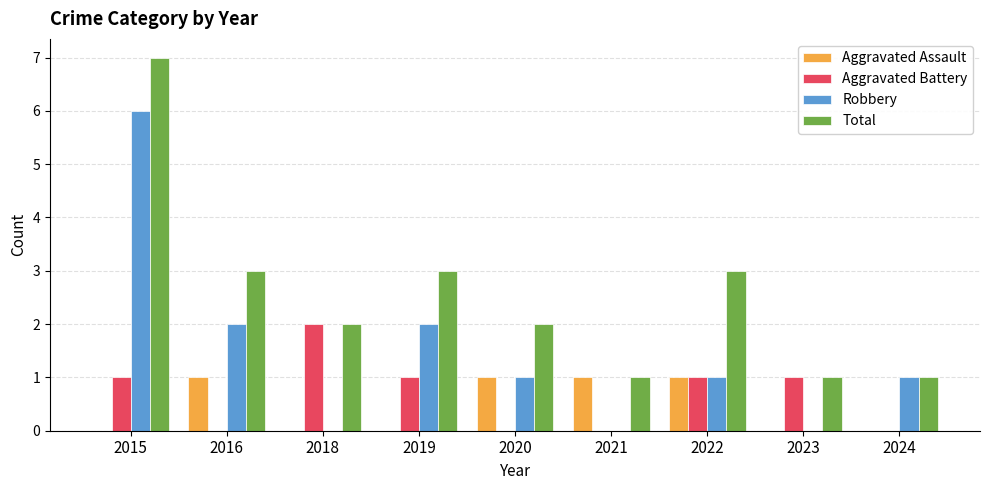

Which category has the highest value across all series?

2015